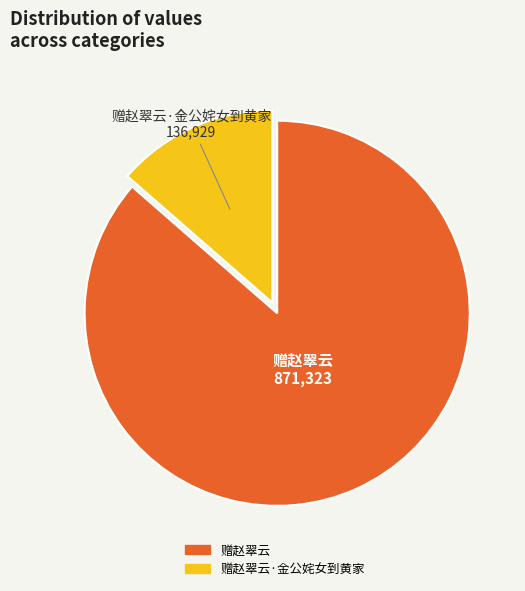

Is there a majority slice in this chart?

Yes